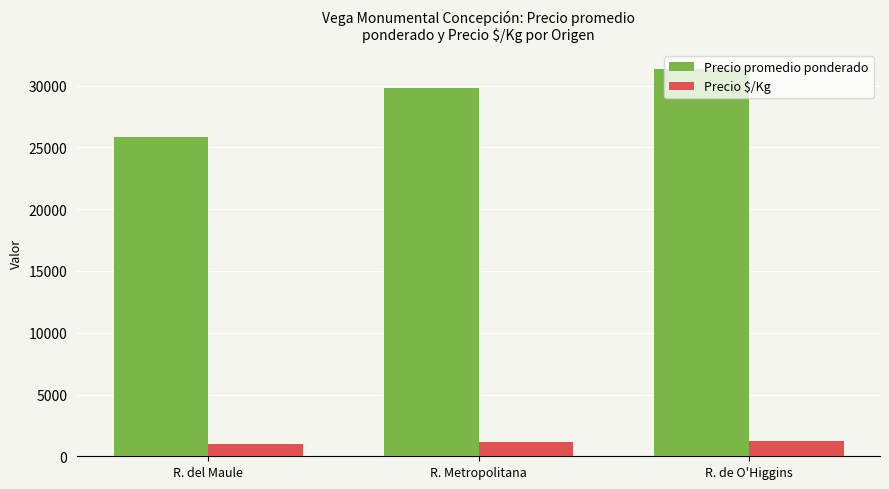

At which label is Precio promedio ponderado closest to 28582?

R. Metropolitana